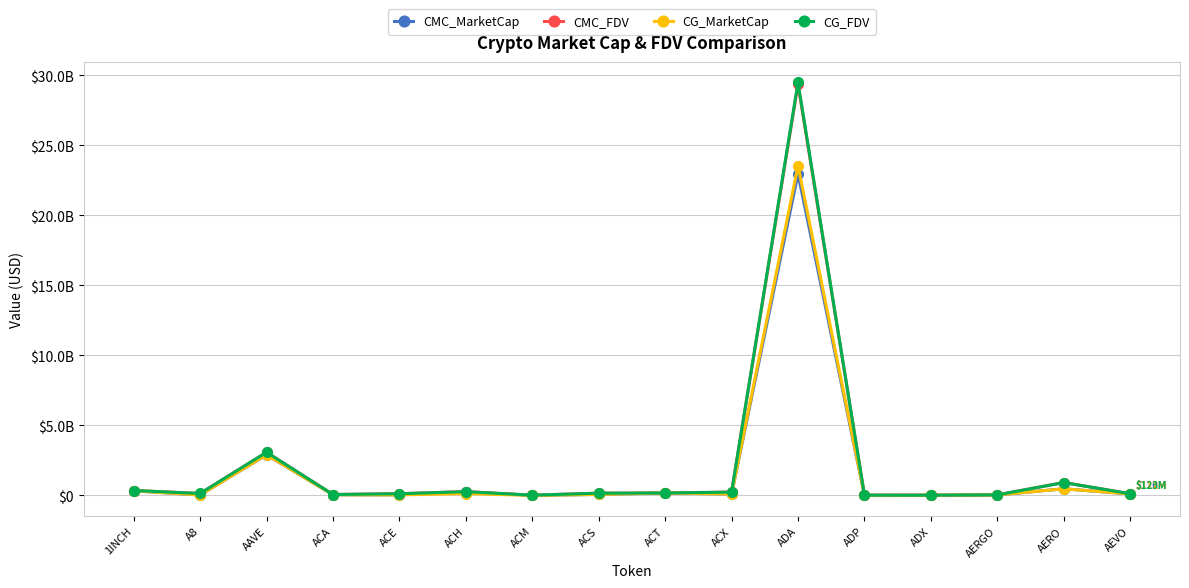

What position from the right is ACH?

11